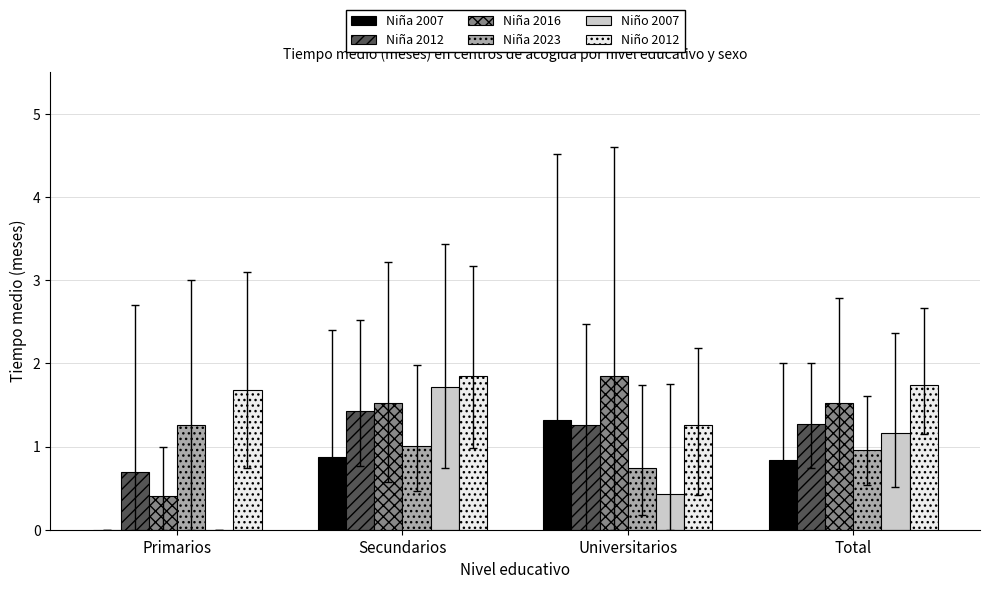

What is the difference between the Niña 2012 values at Primarios and Universitarios?

0.6